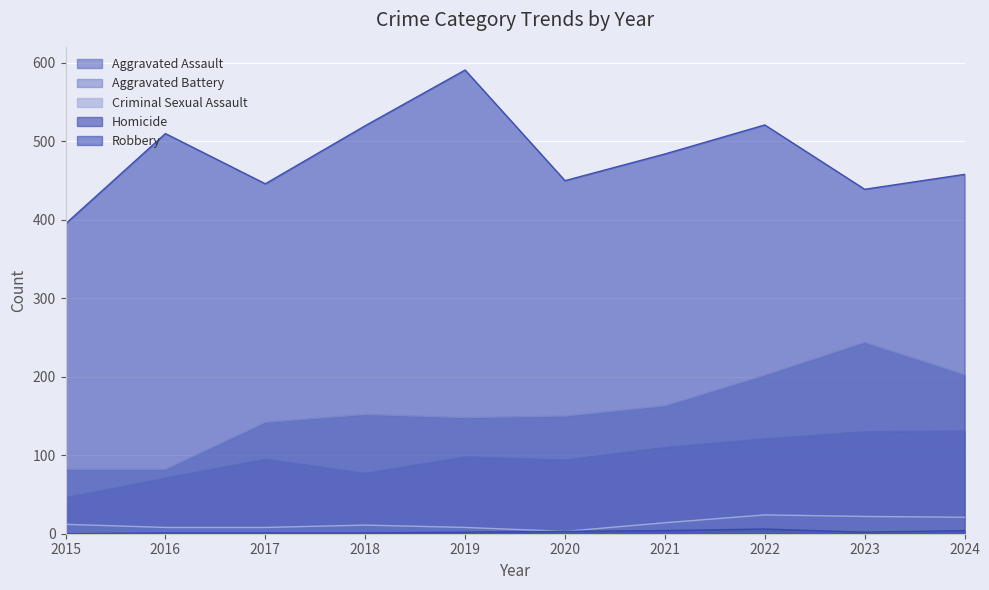

In Aggravated Battery, how many points are lower than both neighbors (excluding endpoints)?

1